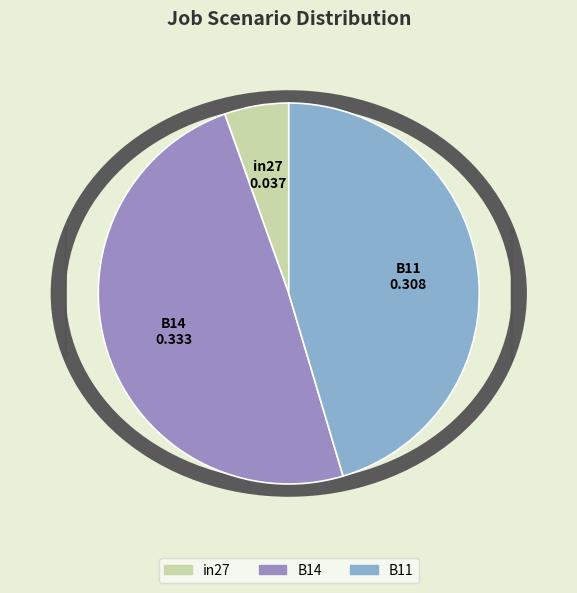

Rank the categories by value from lowest to highest.

in27, B11, B14